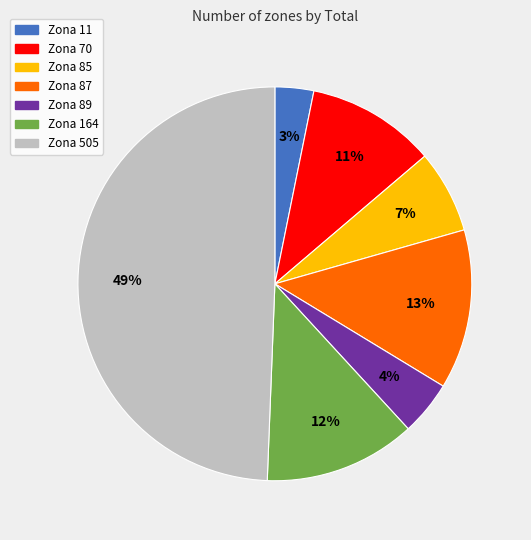

Is it true that Zona 87 is 3% of the pie?

False